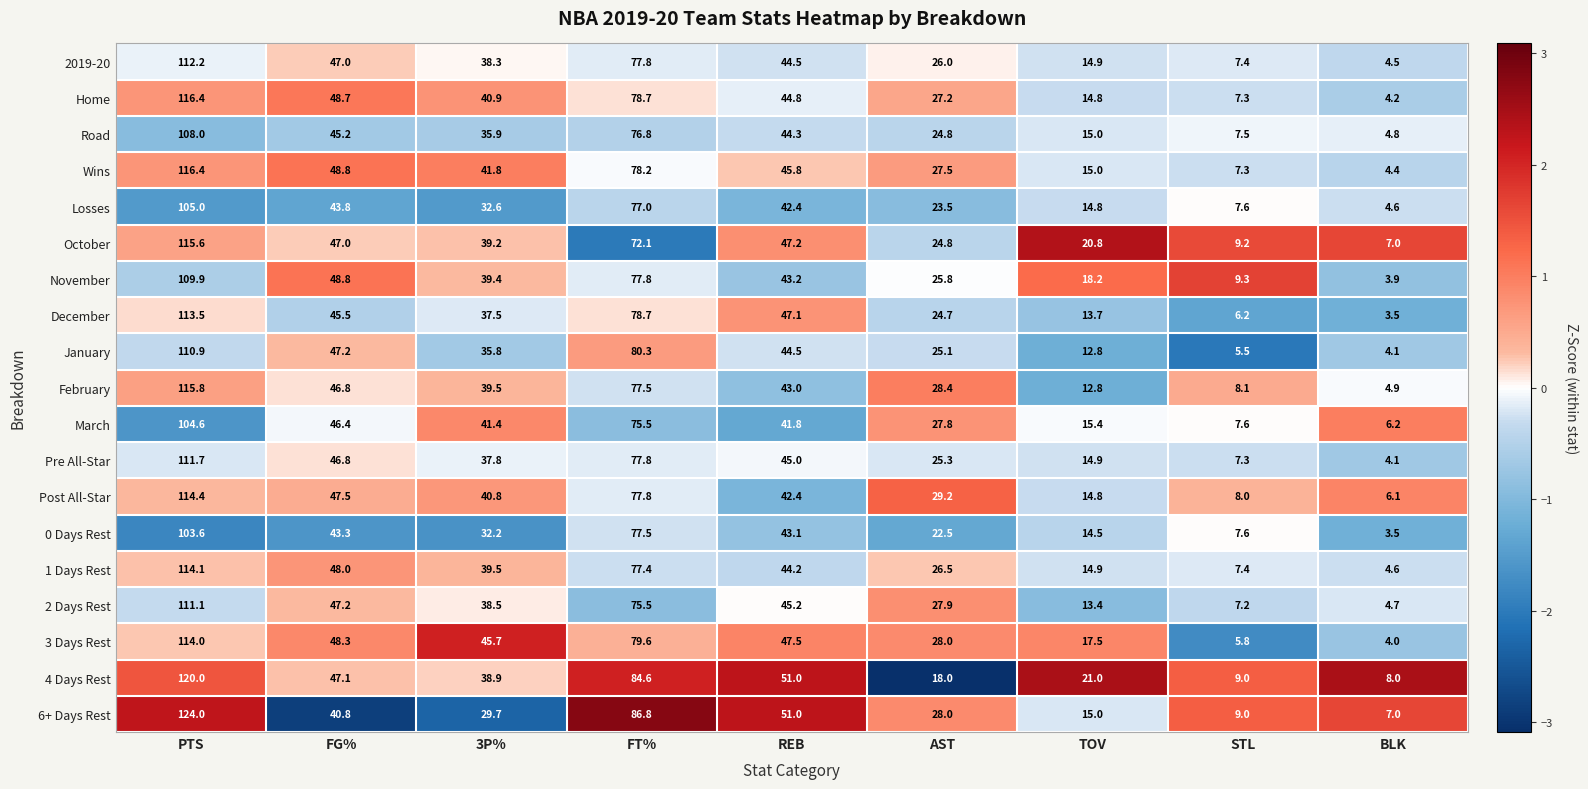

Which series changed the most between 3P% and TOV?

3 Days Rest